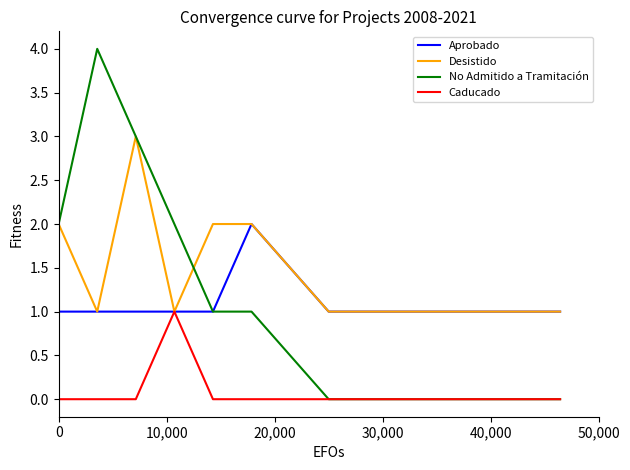

Which series has the widest spread of values?

No Admitido a Tramitación